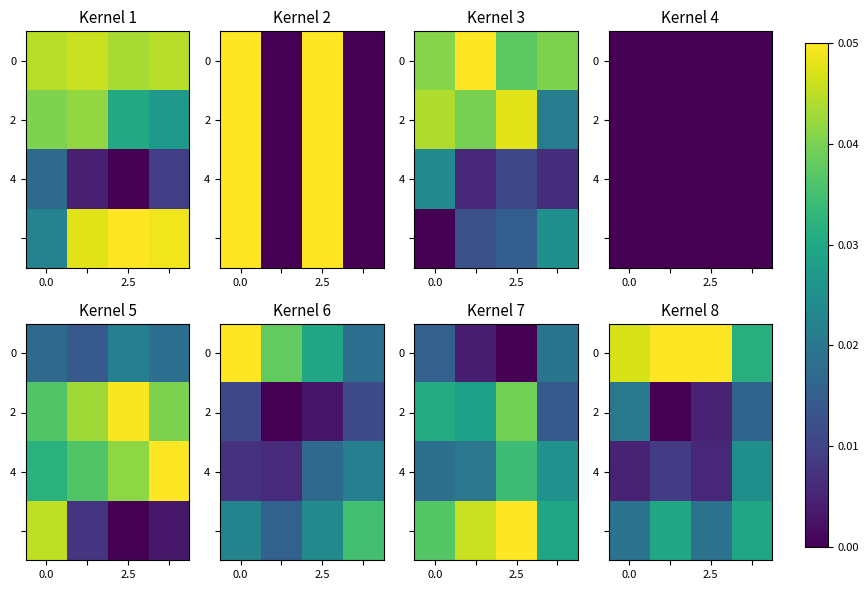

True or false: 0 has a value of 1.4 at 2.5.

False